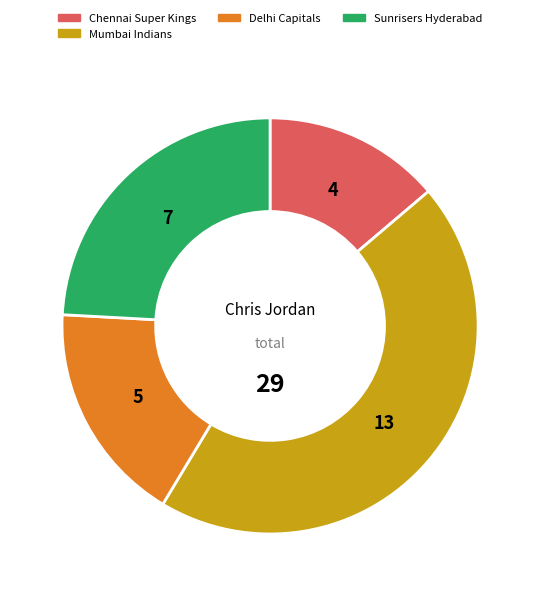

Is there a majority slice in this chart?

No